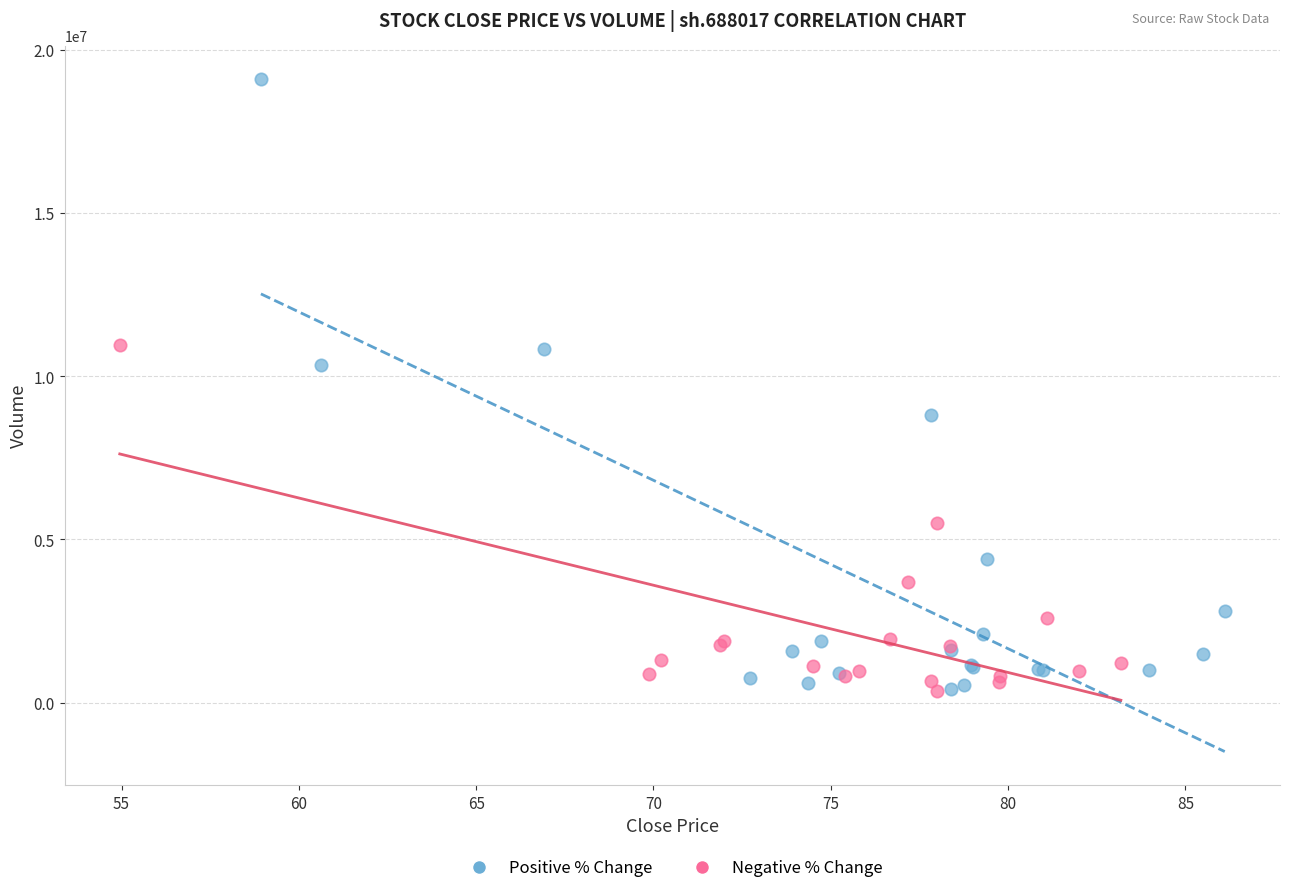

Which series reaches the maximum Y coordinate?

Positive % Change